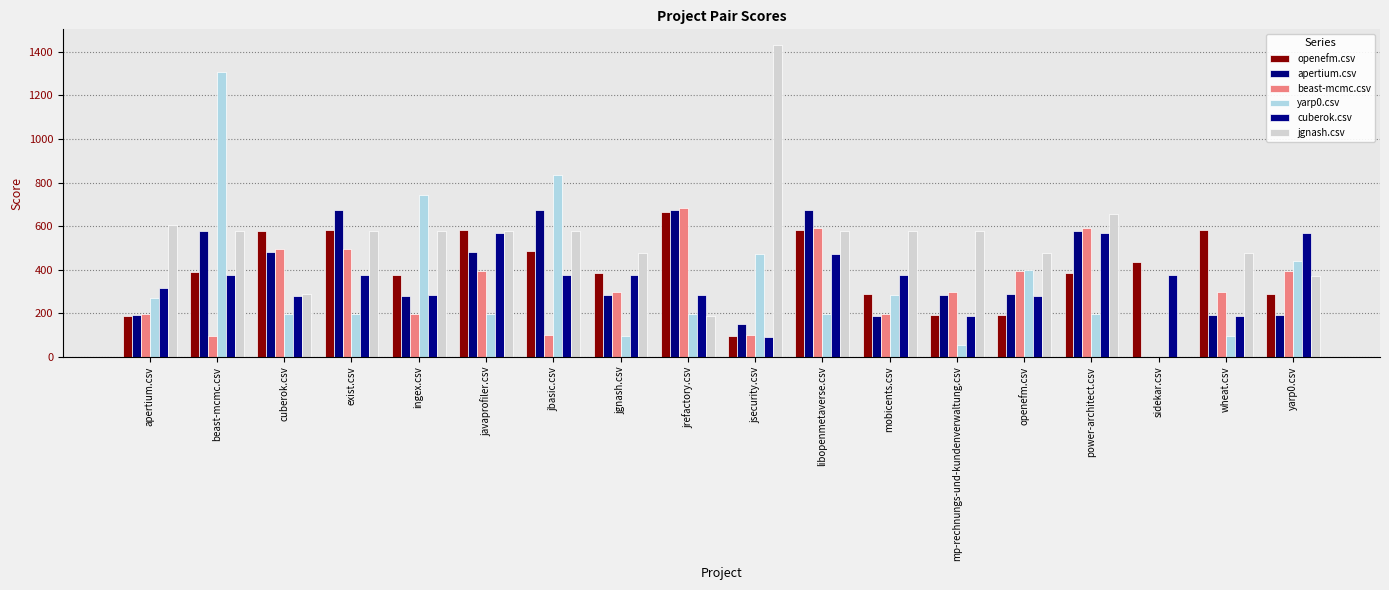

What is the difference between the maximum and minimum values in the cuberok.csv series?

476.5